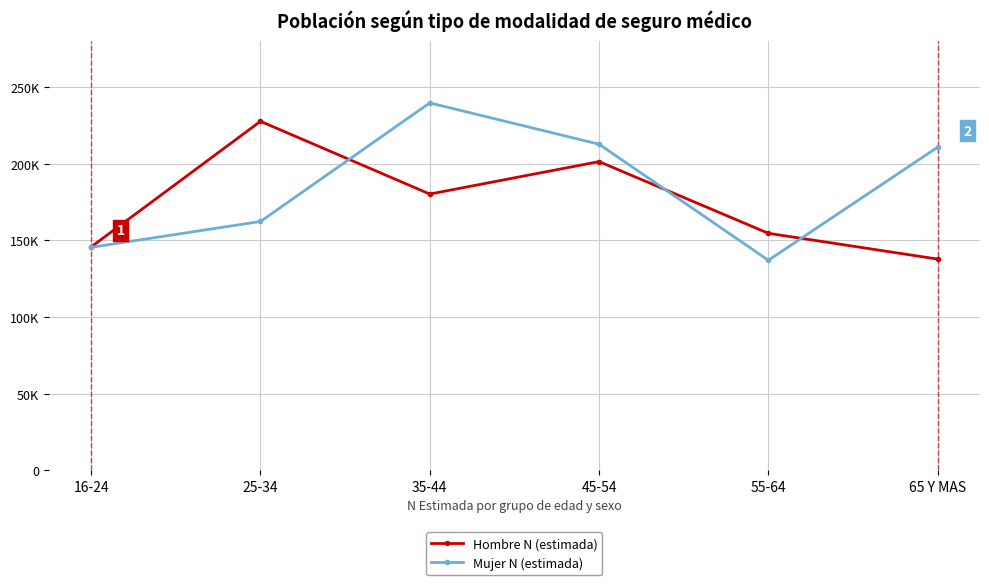

How many lines are shown in the chart?

2